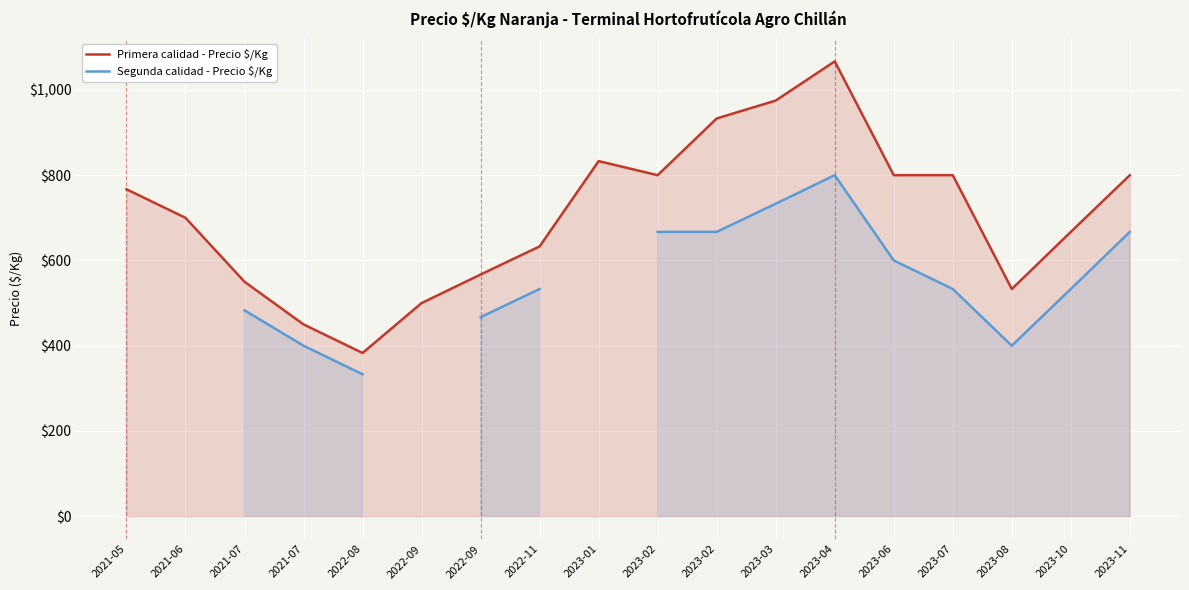

What is the spread (max minus min) of values at 2023-06?

200.0